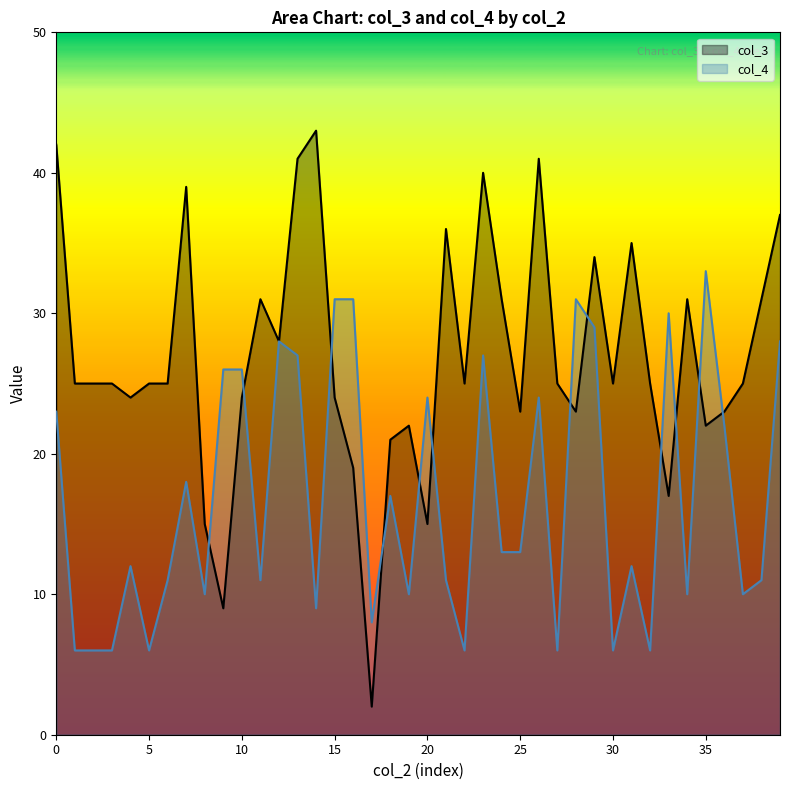

List the series in order of their overall mean, lowest first.

col_4, col_3